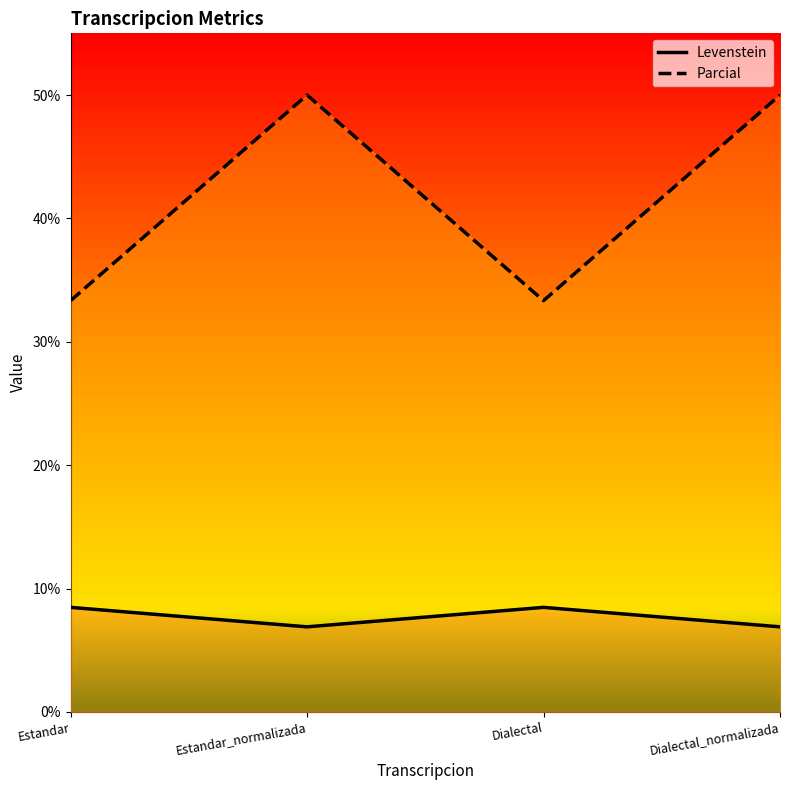

True or false: Levenstein has more than 0 interior local peaks.

True